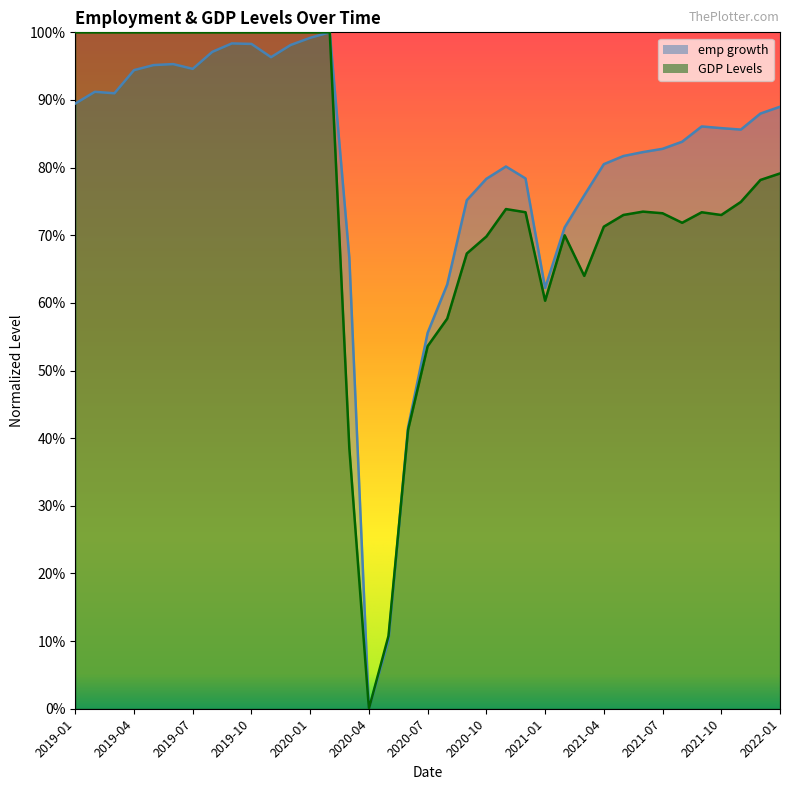

The emp growth series shows 0.5 at 2019-04. True or false?

False